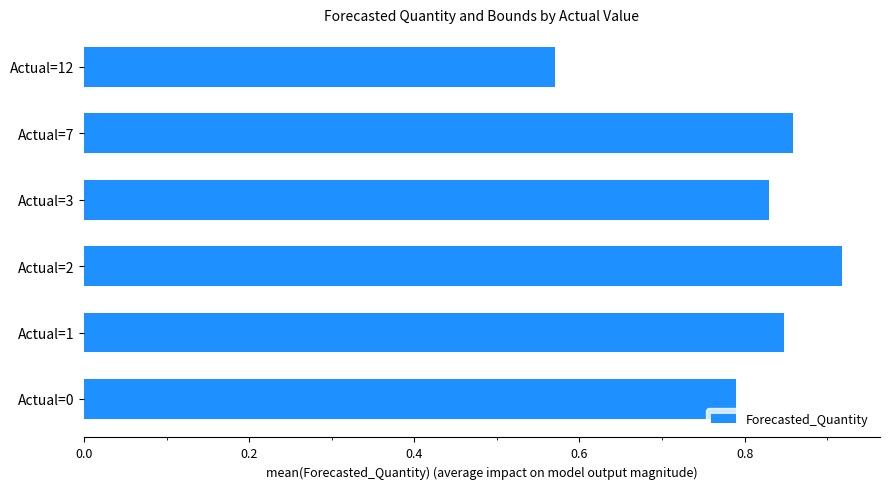

What is the sum of all values?

4.8